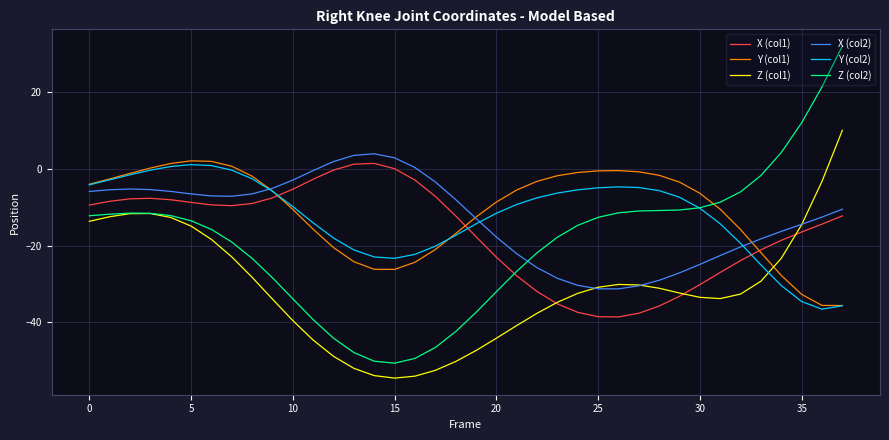

Which series has the largest range (max minus min)?

Z (col2)